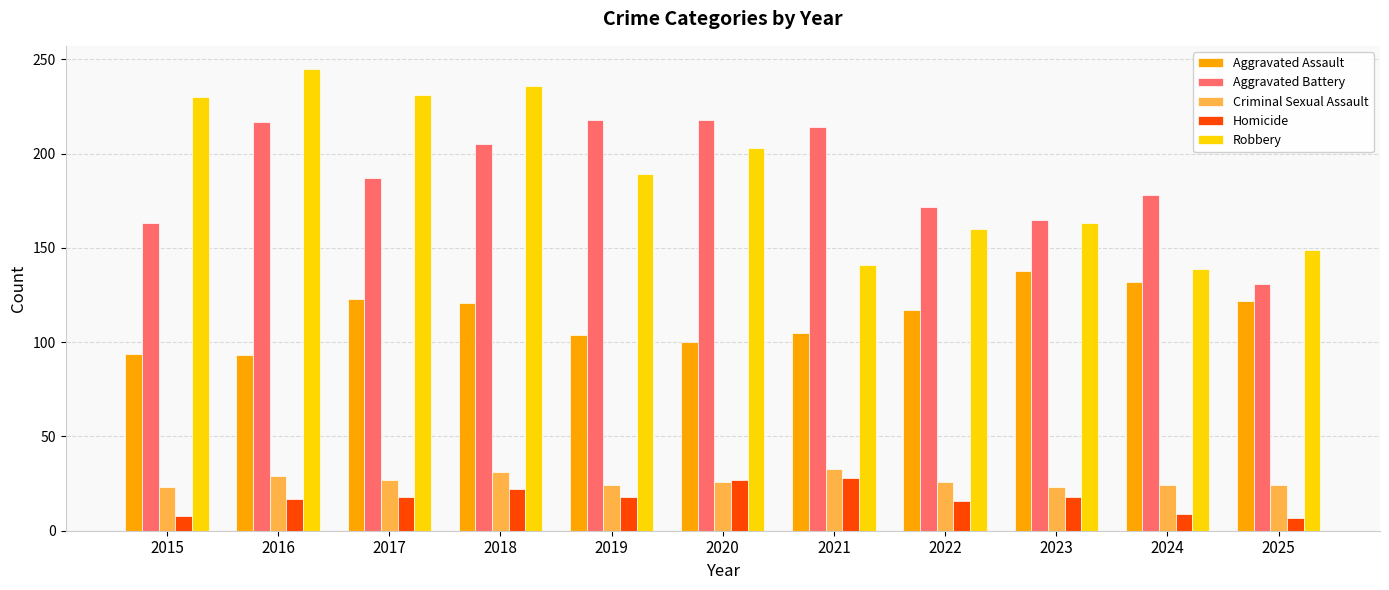

At how many categories does at least one series exceed 130?

11